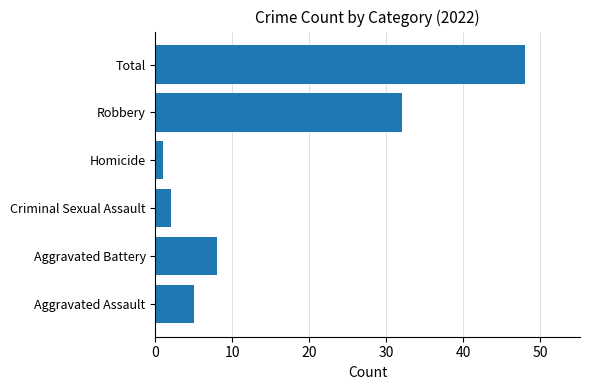

Which category has the highest value across all series?

Total